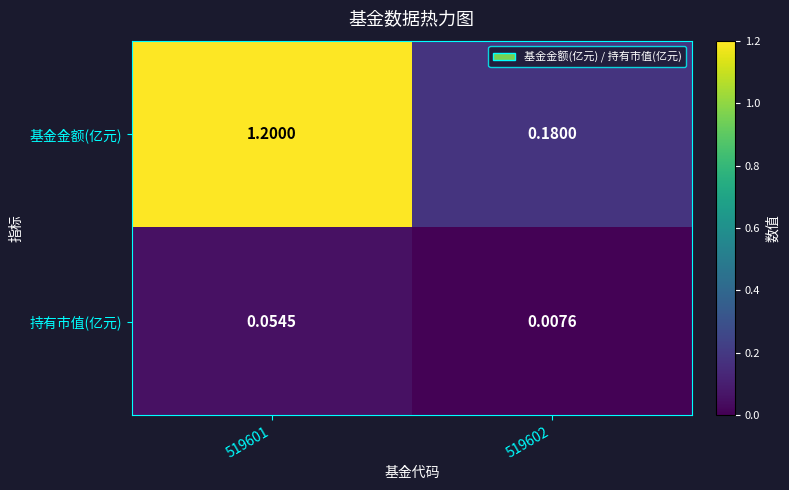

Count the number of categories in the chart.

2